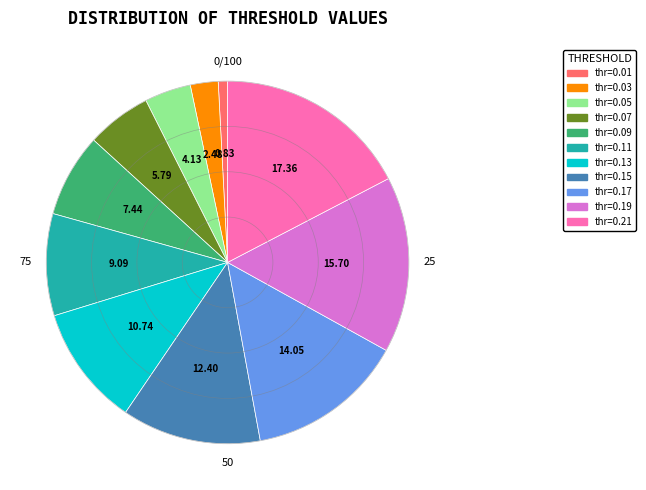

Does any single category account for the majority?

No